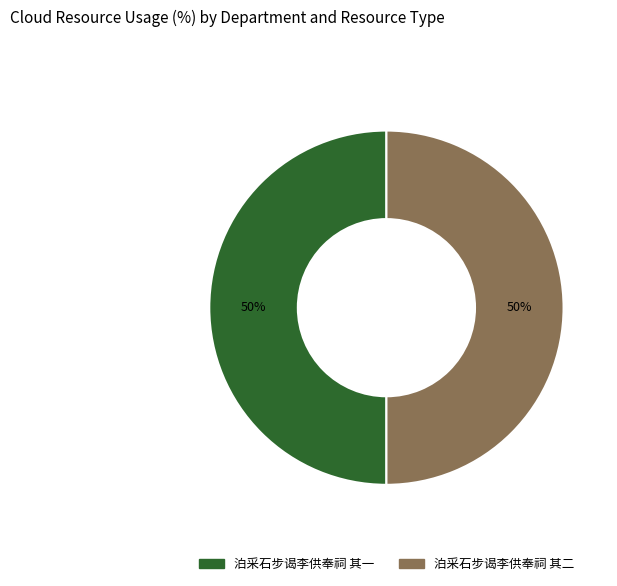

Approximately how many times larger is the value at 泊采石步谒李供奉祠 其二 compared to 泊采石步谒李供奉祠 其一?

1.0